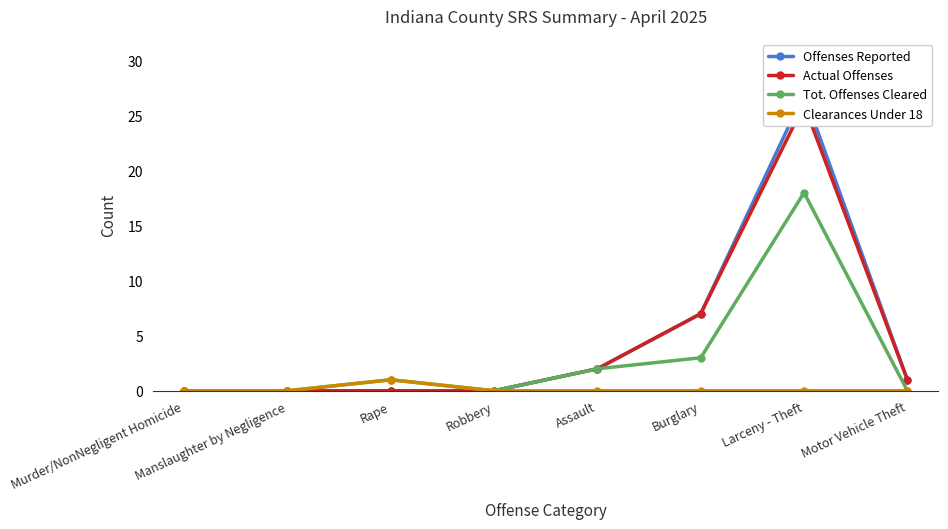

How many Clearances Under 18 values are between 0 and 1?

8